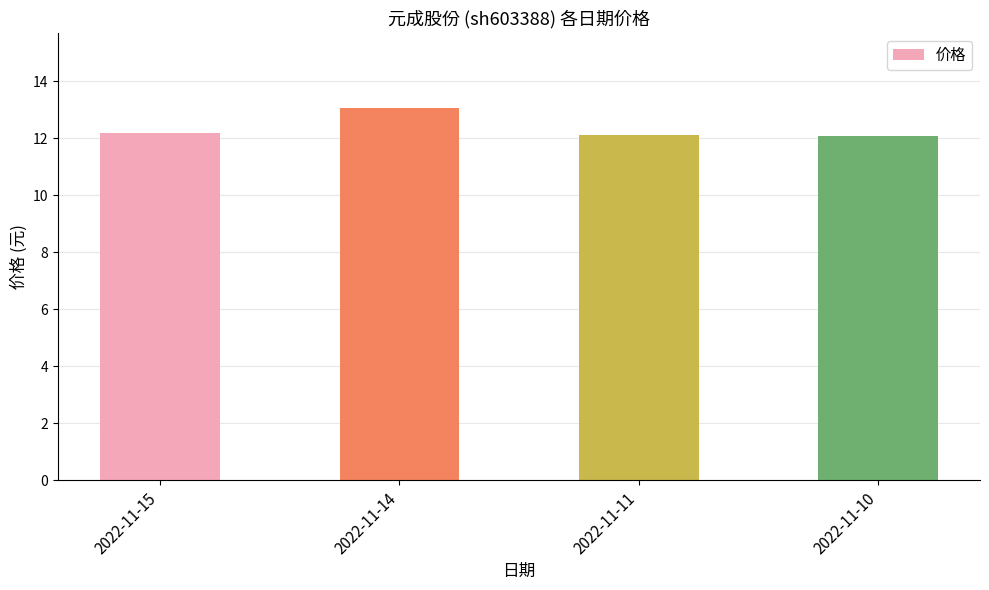

What is the value of the 3rd bar from the left?

12.1